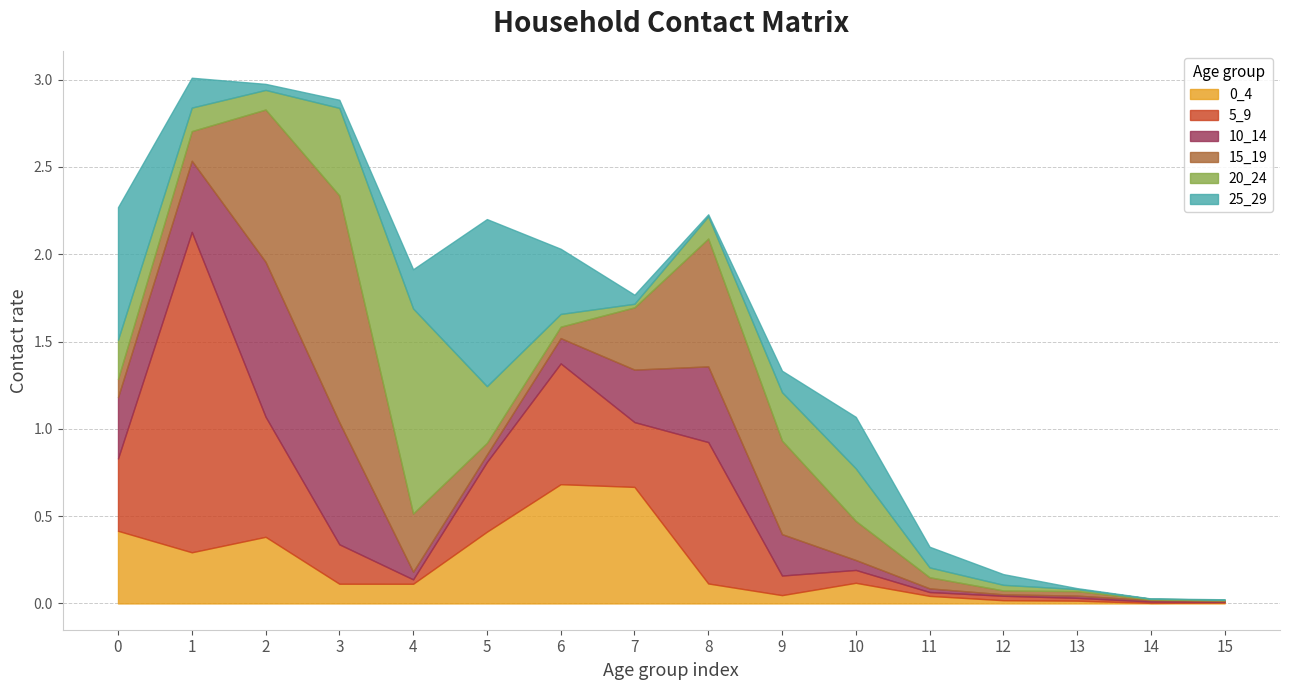

Reading left to right, list all the values displayed in this chart.

0_4: 0.4	0.3	0.4	0.1	0.1	0.4	0.7	0.7	0.1	0.0	0.1	0.0	0.0	0.0	0.0	0.0
5_9: 0.4	1.8	0.7	0.2	0.0	0.4	0.7	0.4	0.8	0.1	0.1	0.0	0.0	0.0	0.0	0.0
10_14: 0.4	0.4	0.9	0.7	0.0	0.0	0.1	0.3	0.4	0.2	0.1	0.0	0.0	0.0	0.0	0.0
15_19: 0.1	0.2	0.9	1.3	0.3	0.1	0.1	0.4	0.7	0.5	0.2	0.1	0.0	0.0	0.0	0.0
20_24: 0.2	0.1	0.1	0.5	1.2	0.3	0.1	0.0	0.1	0.3	0.3	0.1	0.0	0.0	0.0	0.0
25_29: 0.8	0.2	0.0	0.0	0.2	1.0	0.4	0.1	0.0	0.1	0.3	0.1	0.1	0.0	0.0	0.0